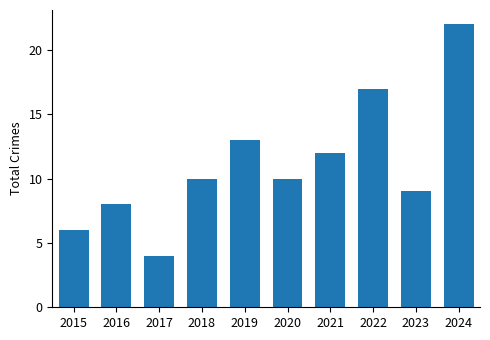

Reading left to right, list all the values displayed in this chart.

6	8	4	10	13	10	12	17	9	22